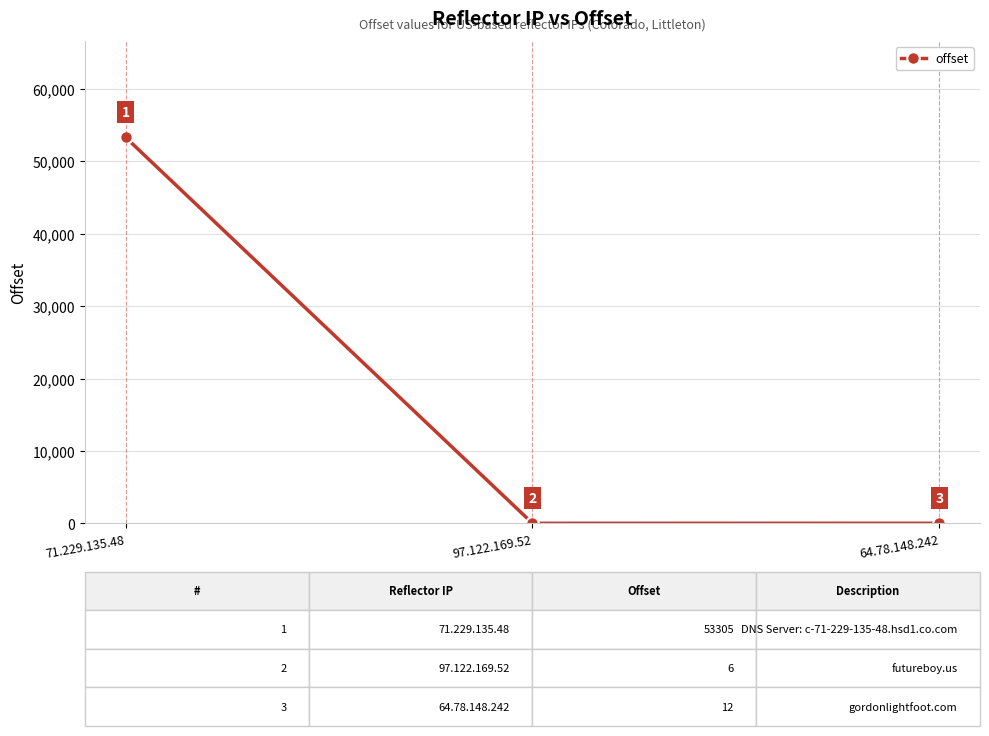

What position from the right is 97.122.169.52?

2